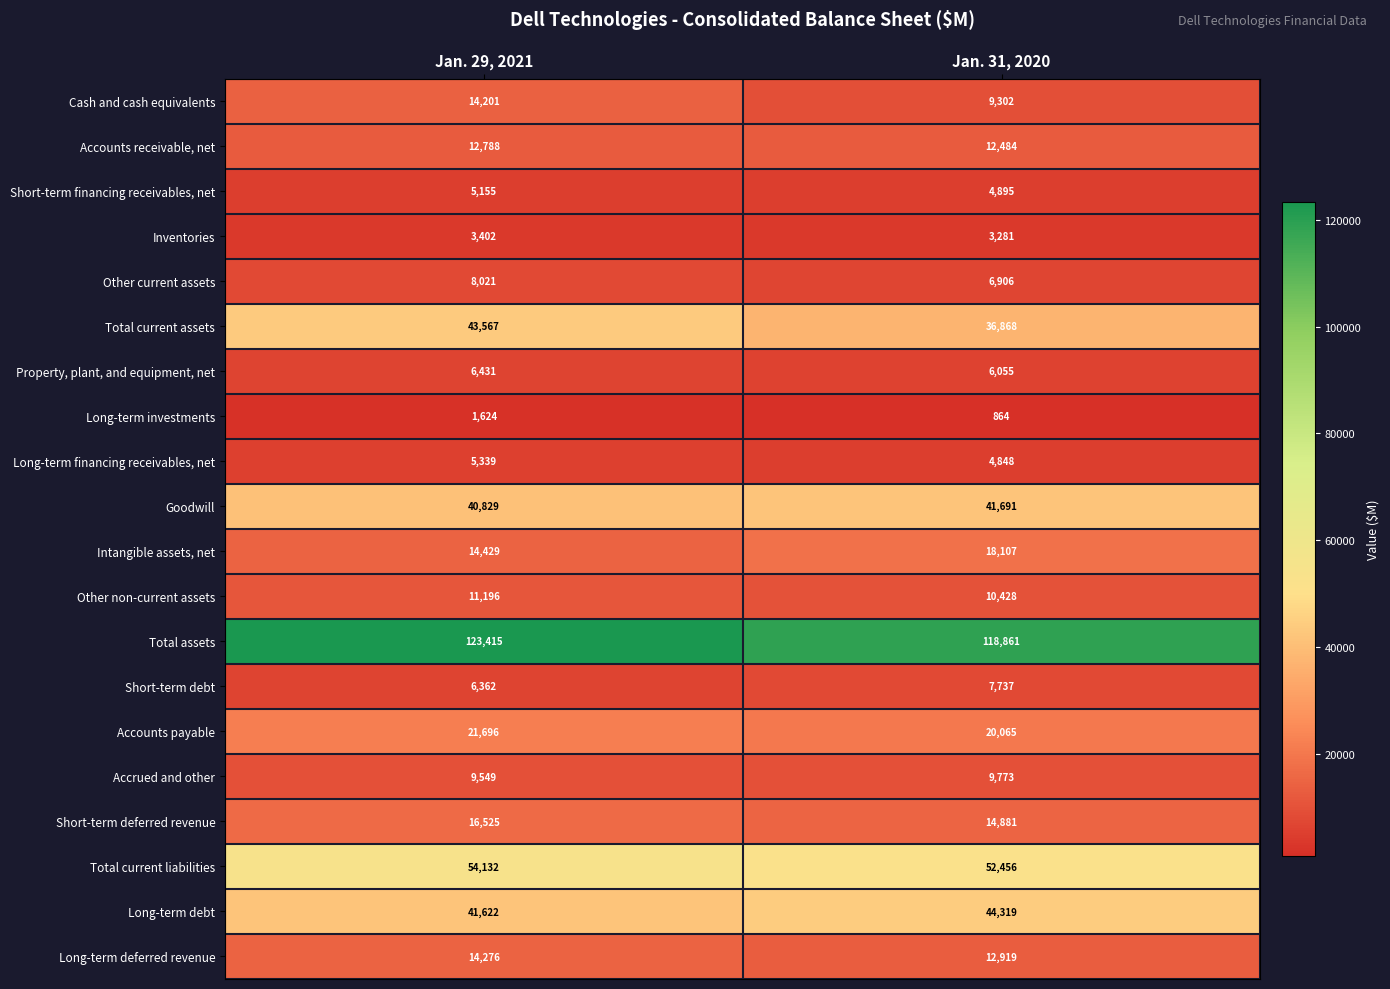

True or false: Accounts payable has a value of 14994 at Jan. 29, 2021.

False